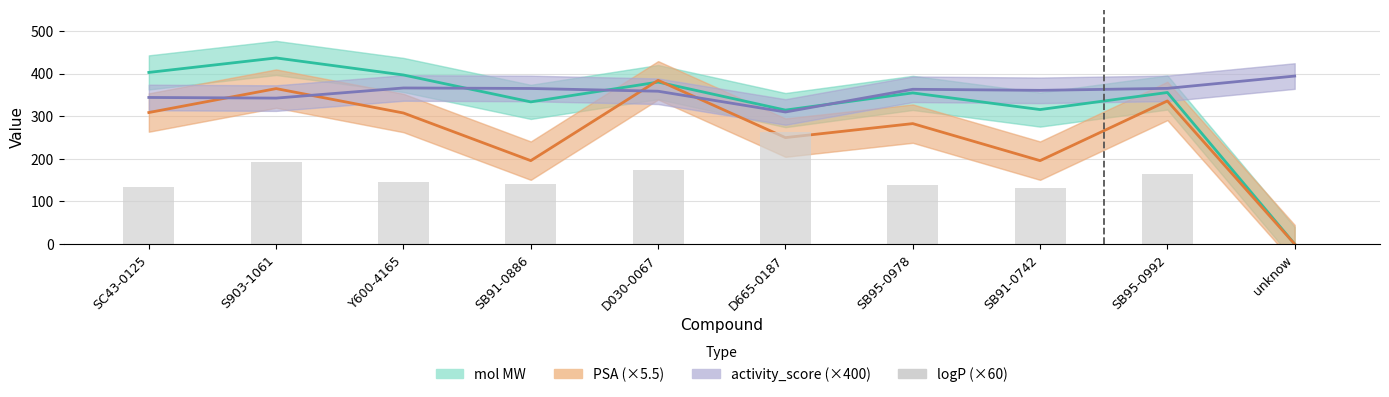

Rank the categories by PSA (×5.5) value from lowest to highest.

unknow, SB91-0886, SB91-0742, D665-0187, SB95-0978, Y600-4165, SC43-0125, SB95-0992, S903-1061, D030-0067